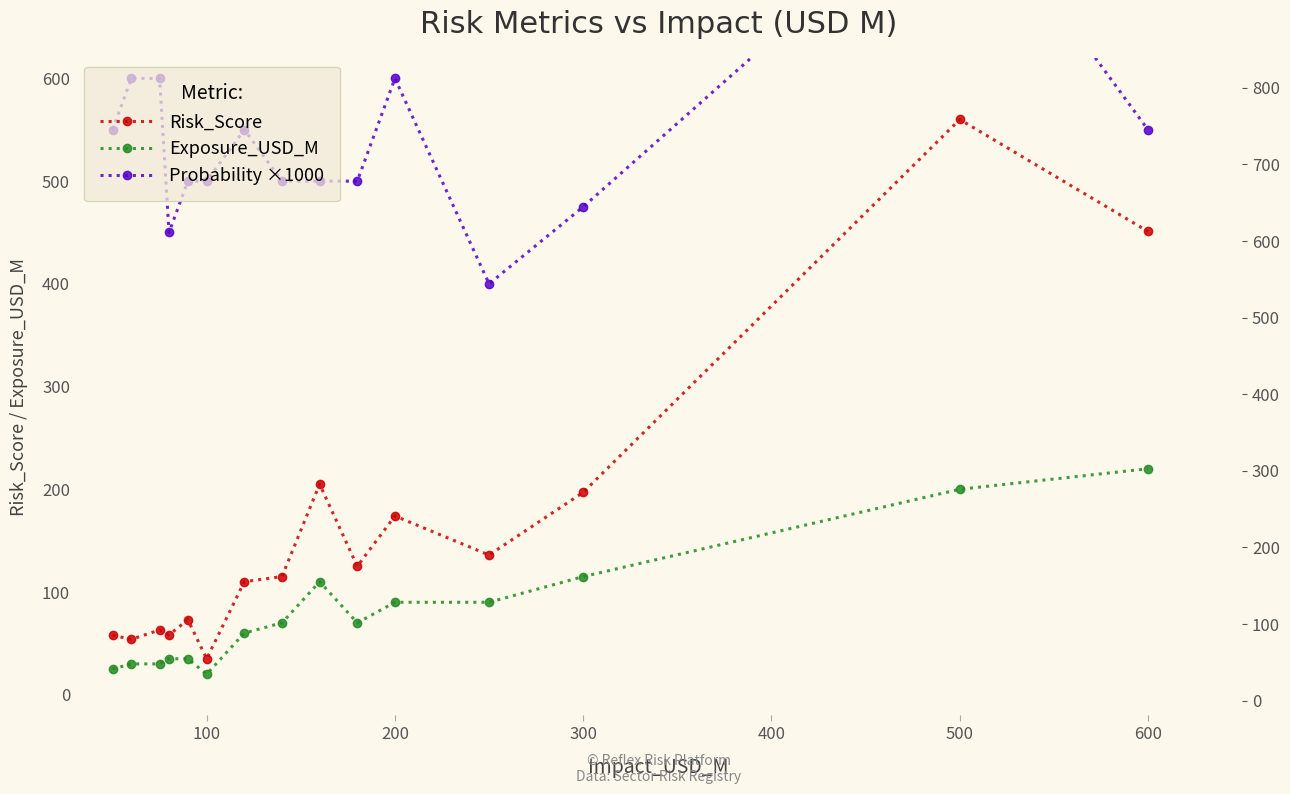

What is the total value across all series at 500?

1560.0